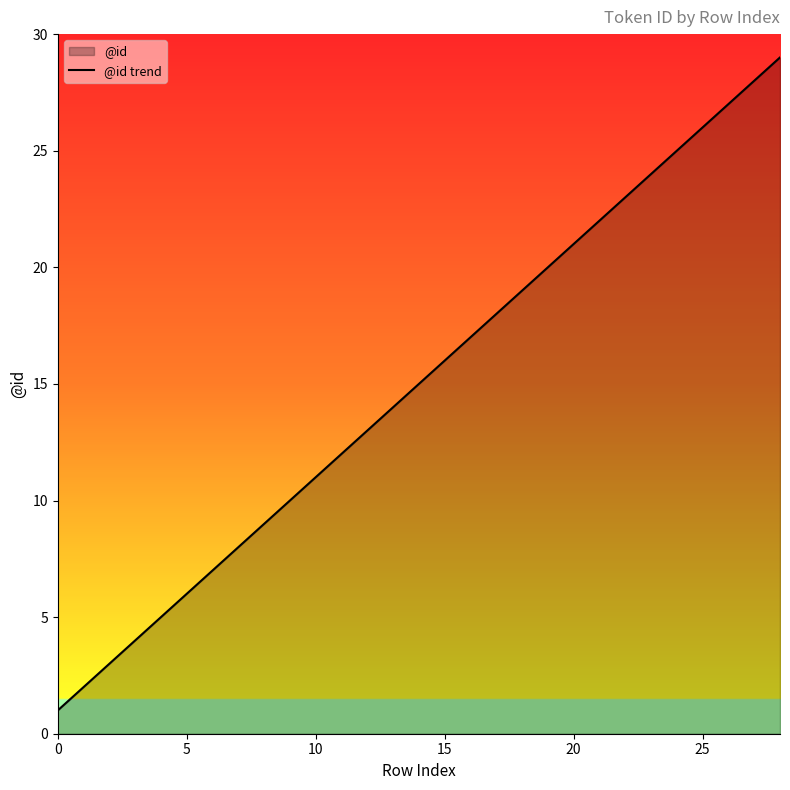

True or false: the data shows 18 at 17.

True